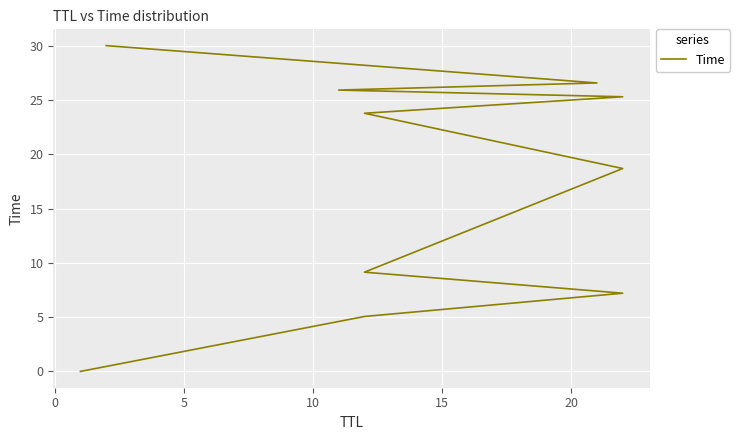

How many values exceed 23?

5